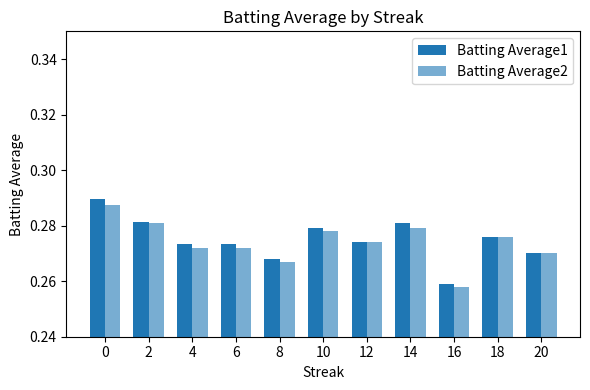

Reading right to left, extract all data points from this chart.

Batting Average1: 0.3	0.3	0.3	0.3	0.3	0.3	0.3	0.3	0.3	0.3	0.3
Batting Average2: 0.3	0.3	0.3	0.3	0.3	0.3	0.3	0.3	0.3	0.3	0.3